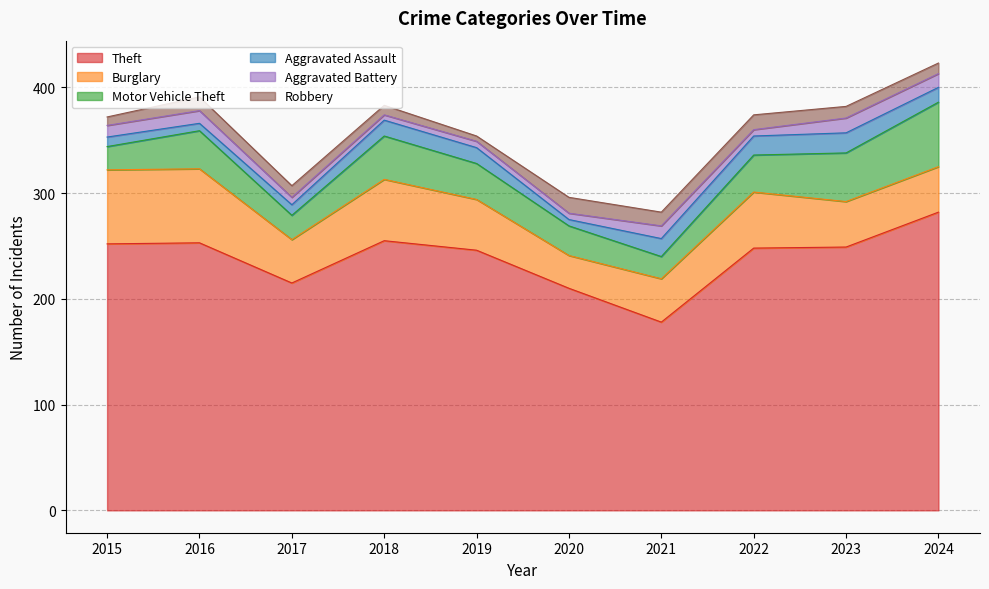

Where is the first local minimum for Motor Vehicle Theft?

2017